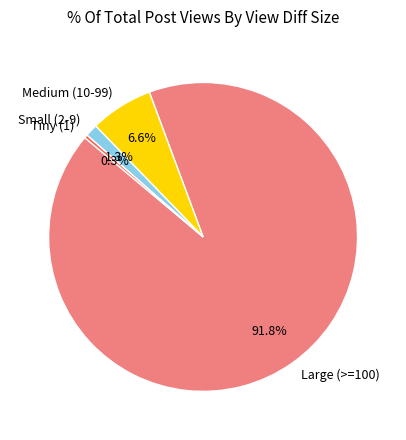

Which slice is the smallest?

Tiny (1)